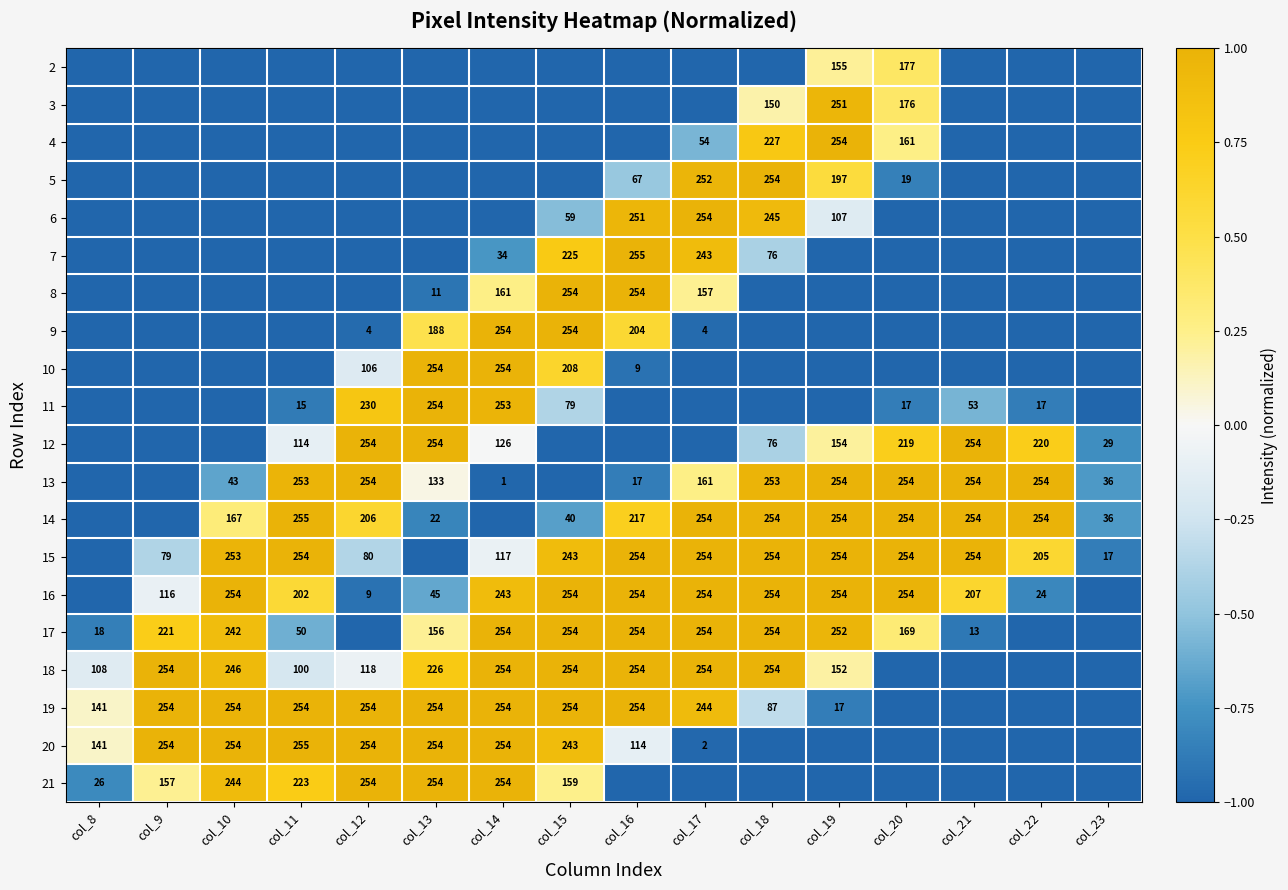

Is the value of 14 at col_16 greater than the value of 5 at col_18?

No